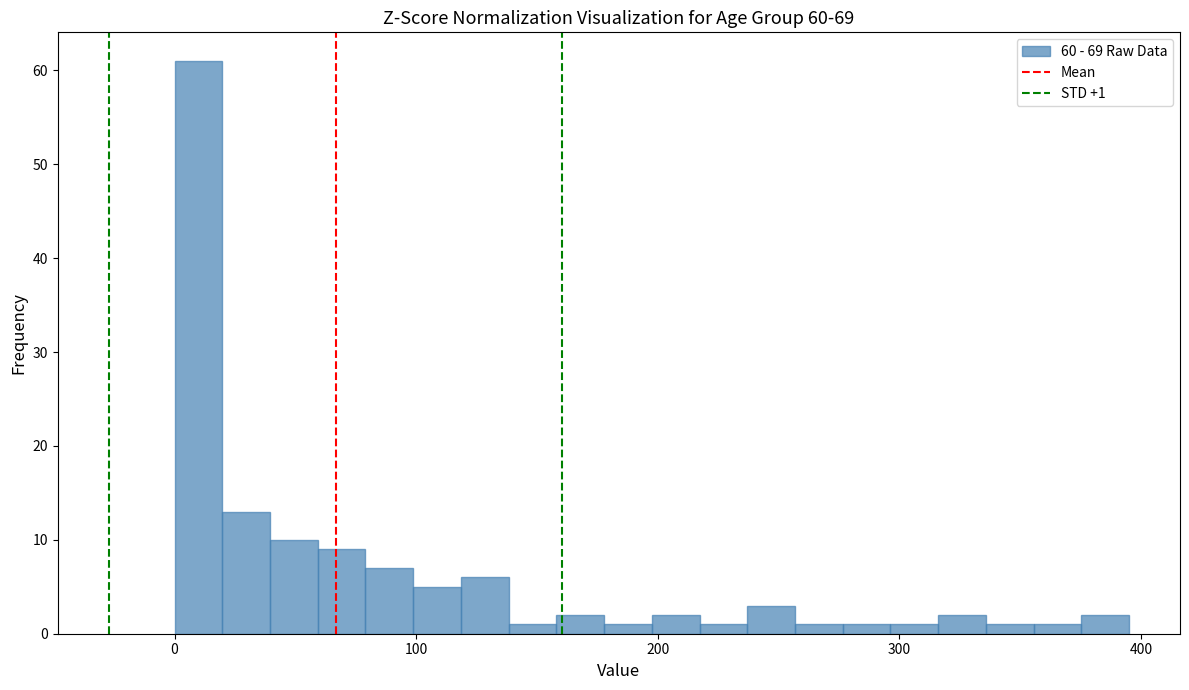

Read against the x-axis, roughly where is the centre of the tallest bar?

10